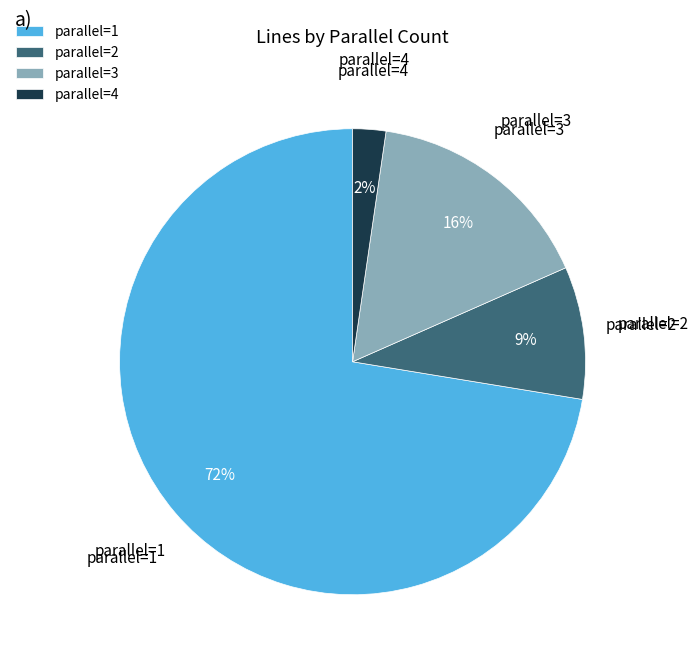

To the nearest percent, what is the average slice percentage?

25%